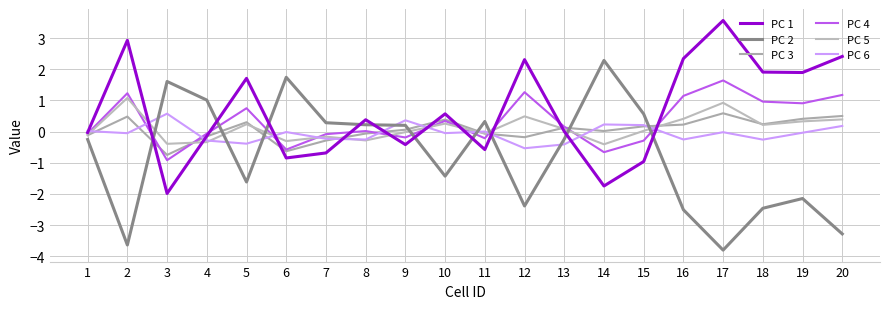

What are all the series names shown in the legend?

PC 1, PC 2, PC 3, PC 4, PC 5, PC 6